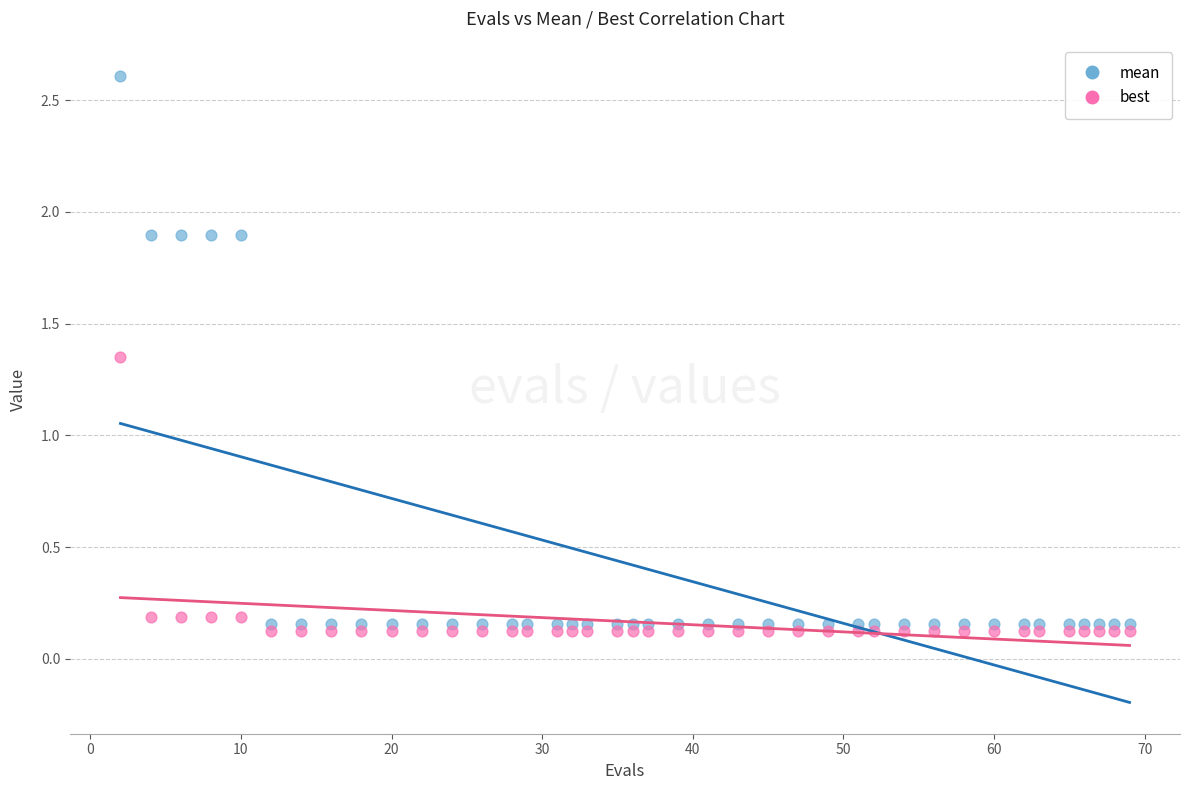

Across all data points, what is the range of X values (max minus min)?

67.0